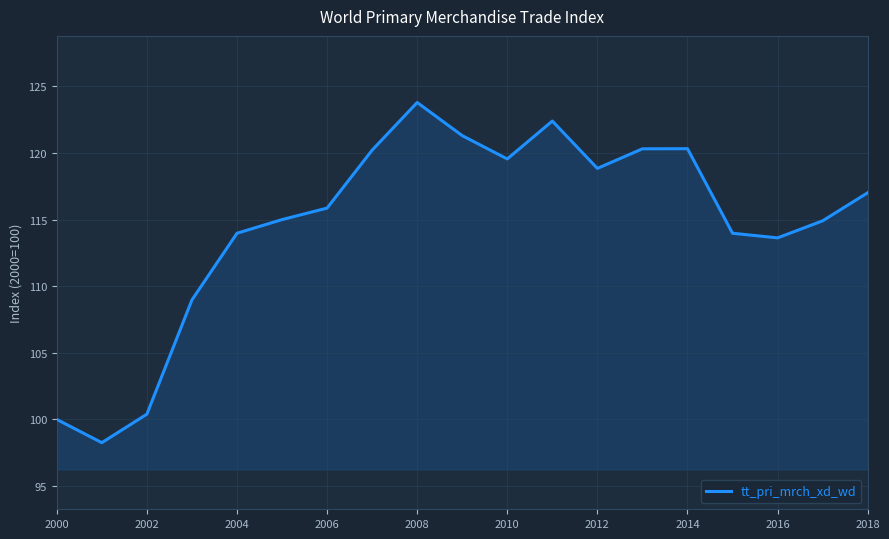

What is the difference between the maximum and minimum values?

25.5